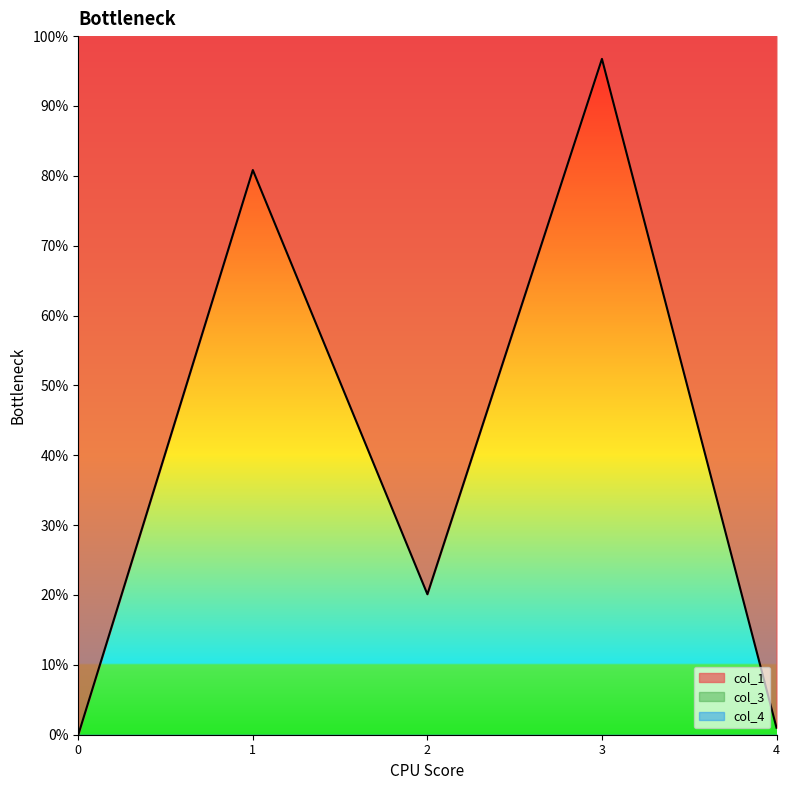

How many lines are shown in the chart?

3